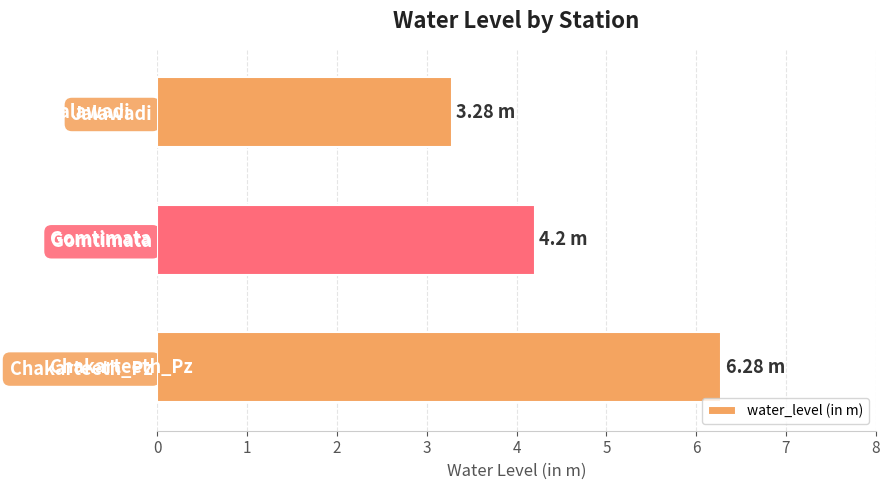

List the labels in order of value, largest first.

Chakarteeth_Pz, Gomtimata, Jalawadi